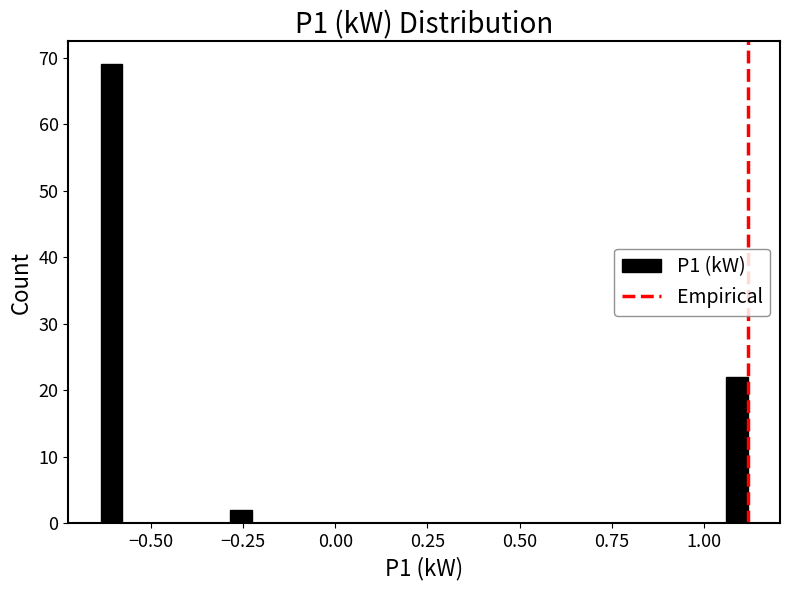

Around what value on the x-axis is the tallest bar? Give the approximate position of its centre, as read against the axis.

-0.60